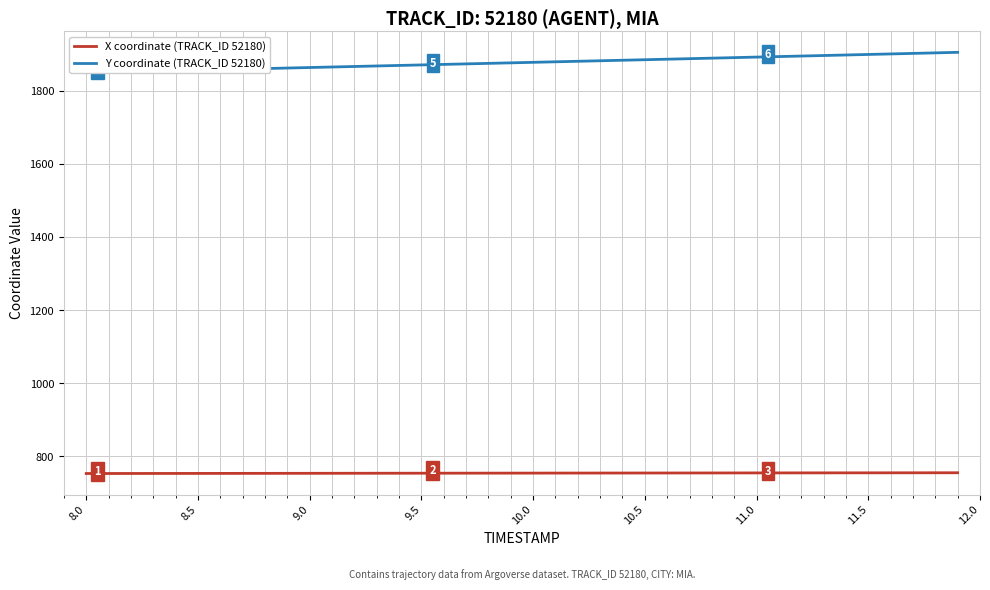

What is the lowest value of the X coordinate (TRACK_ID 52180) series?

753.2